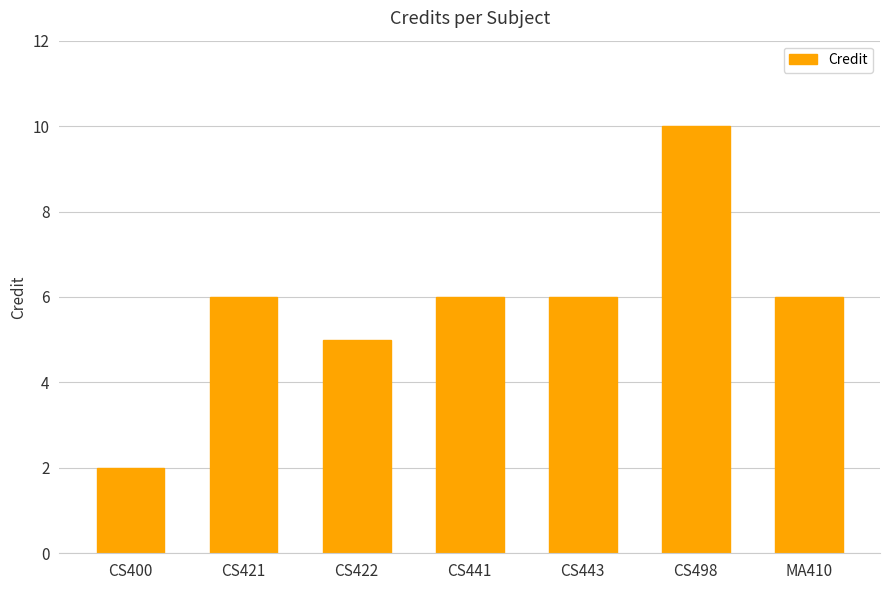

Is it true that the value at CS498 is 18?

False